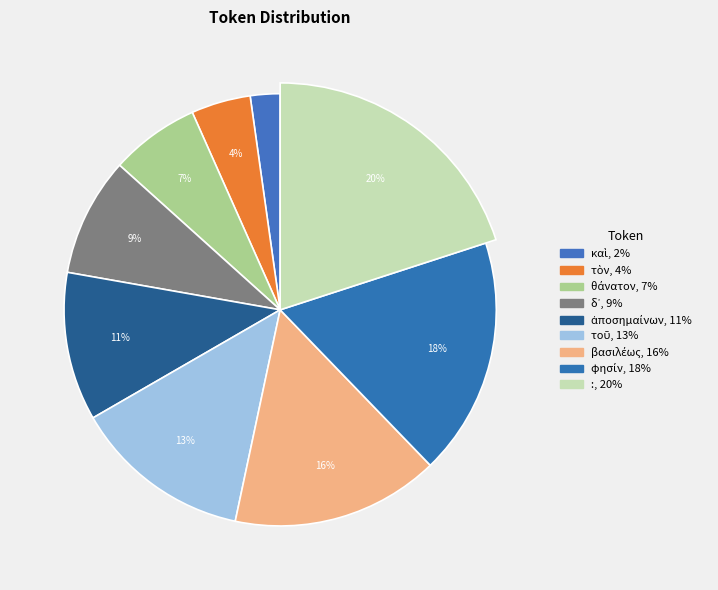

Is it true that βασιλέως is 16% of the pie?

True